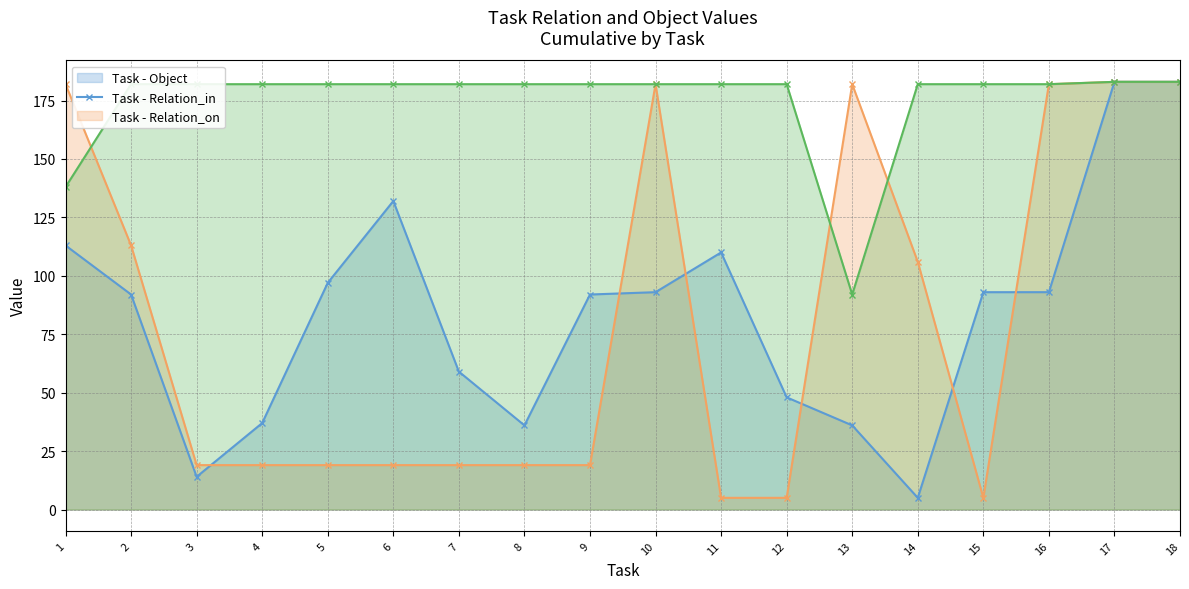

What is the value of the Relation_on (line) point at the 3rd from the left?

182